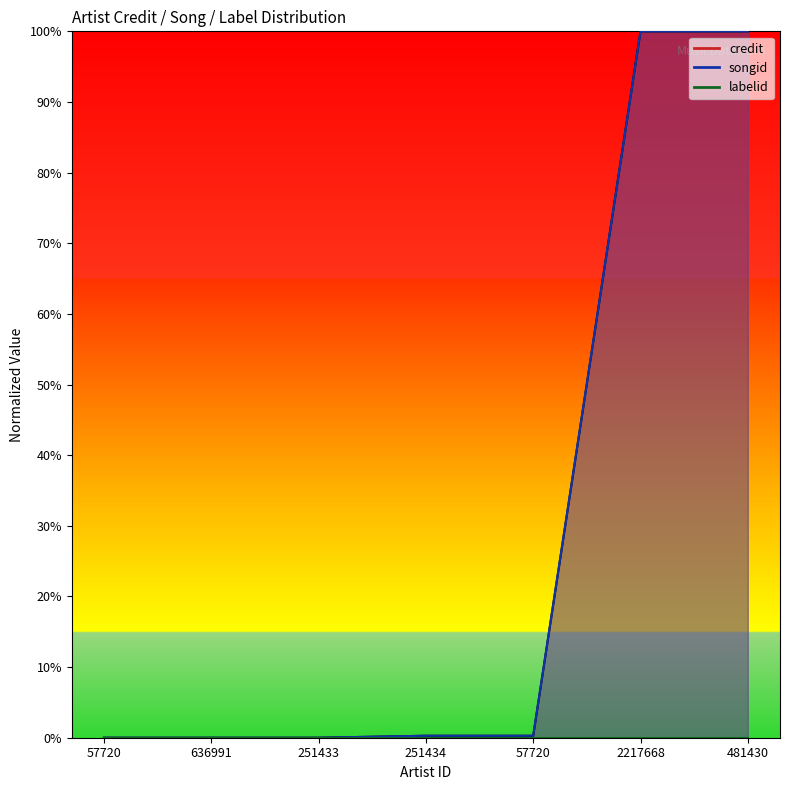

Is the value of credit_line at 251433 greater than the value of labelid_line at 481430?

No